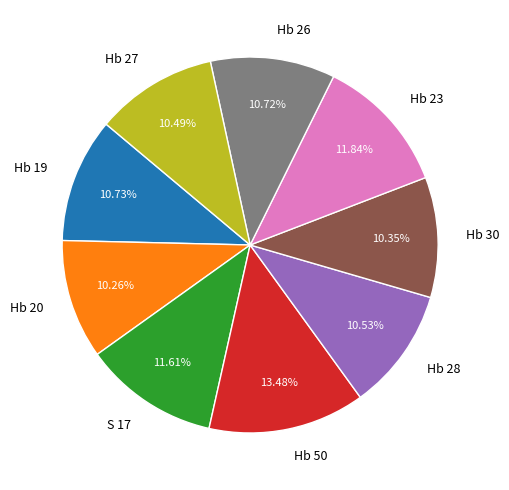

The Hb 28 slice represents 5% of the pie. True or false?

False